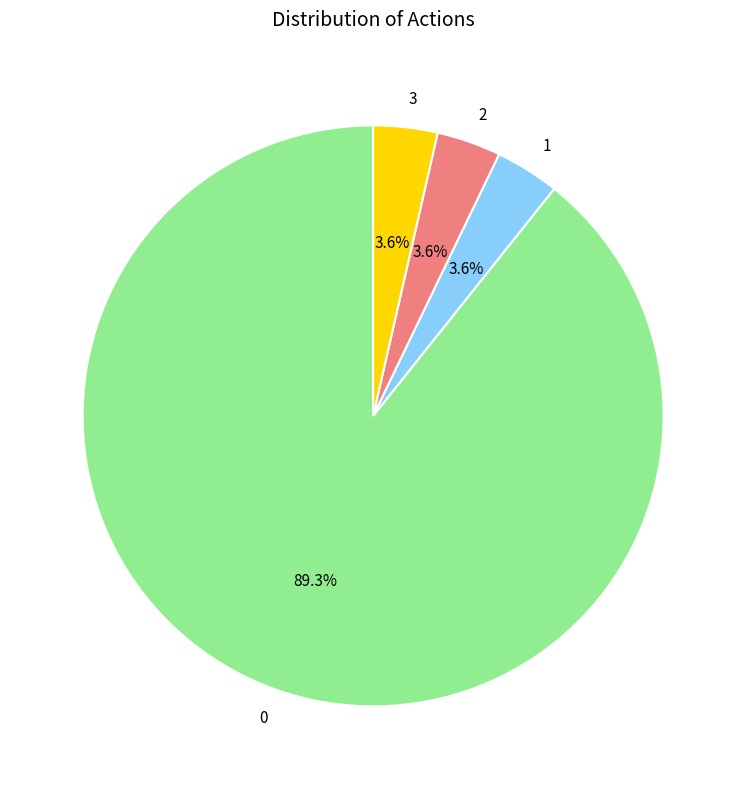

Is it true that 3 is 14% of the pie?

False